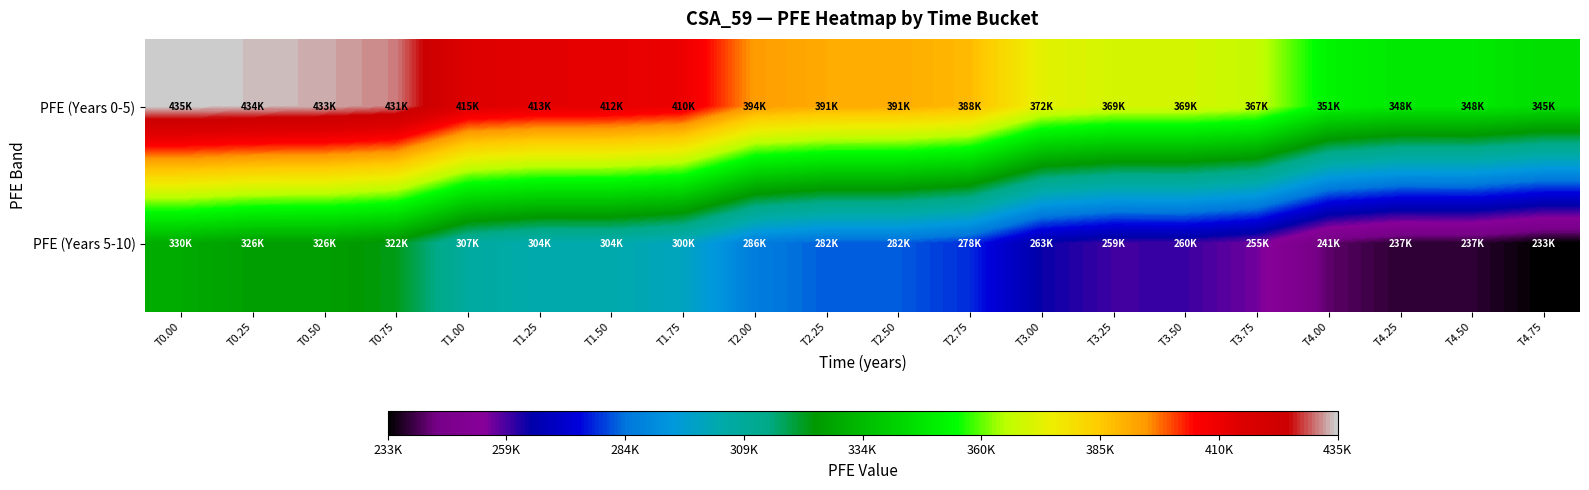

Which series has the largest total across all categories?

PFE (Years 0-5)